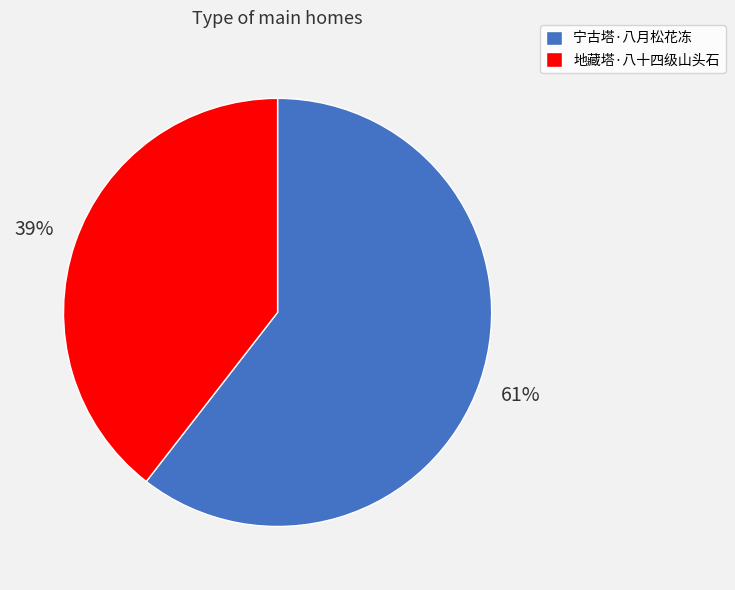

Which has a higher value, 地藏塔·八十四级山头石 or 宁古塔·八月松花冻?

宁古塔·八月松花冻